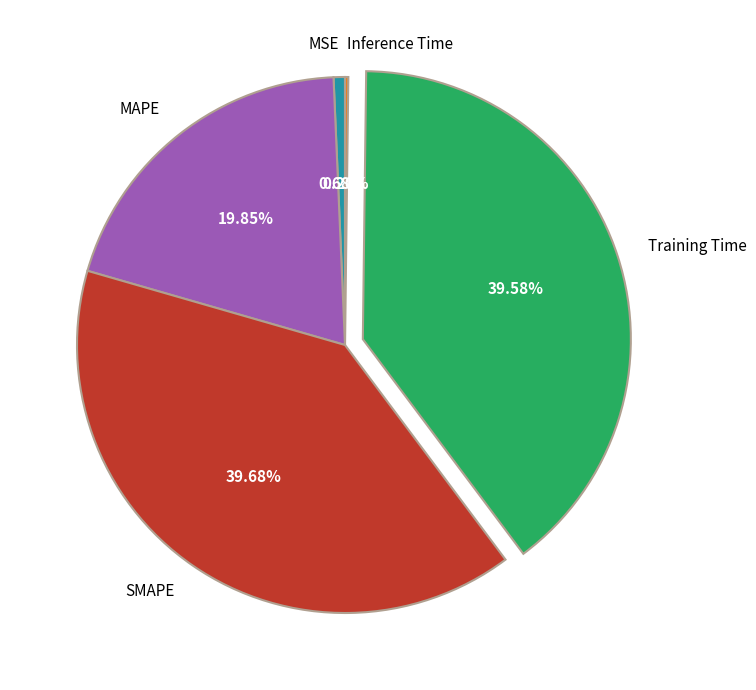

What is the ratio of the value at SMAPE to the value at Training Time?

1.0